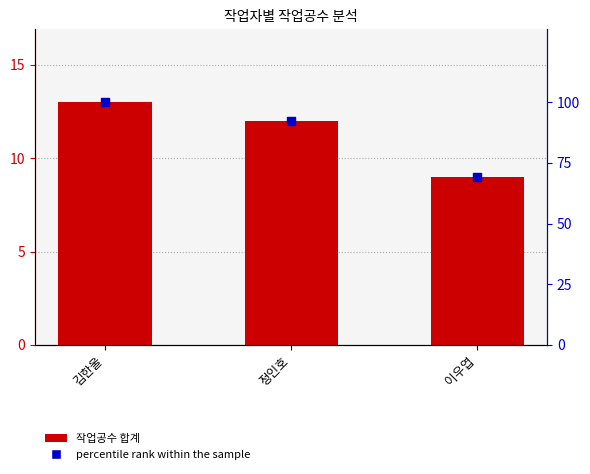

What are all the series names shown in the legend?

작업공수 합계, percentile rank within the sample